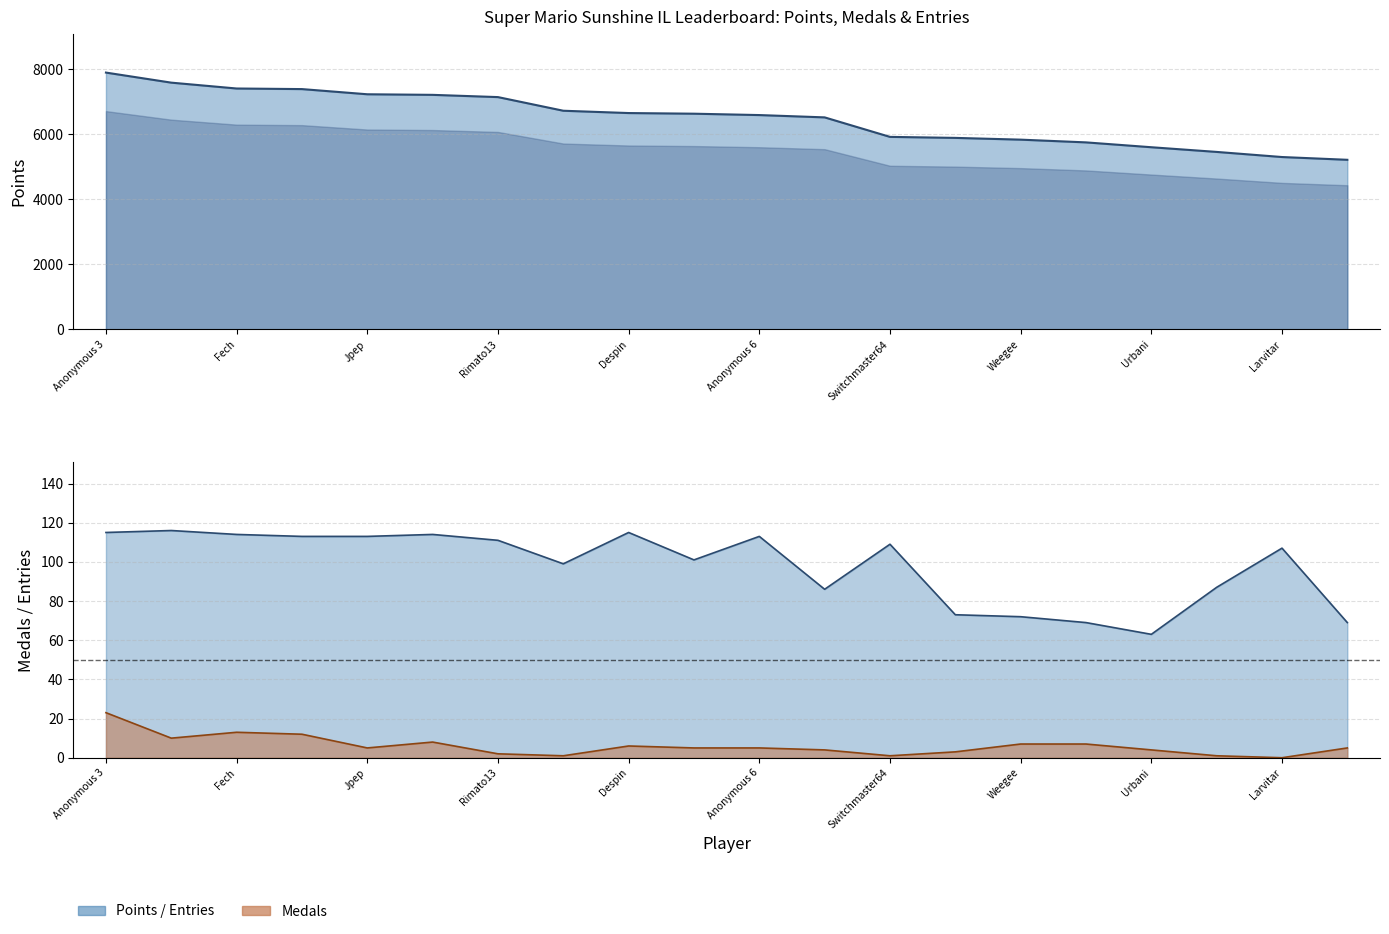

What is the label of the 17th point from the right?

lumardy